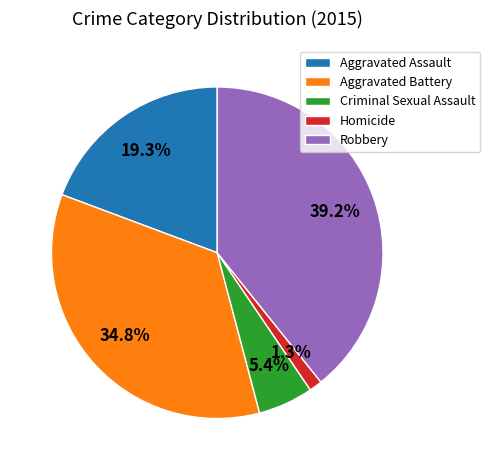

Approximately how many times larger is the value at Aggravated Battery compared to Robbery?

0.9